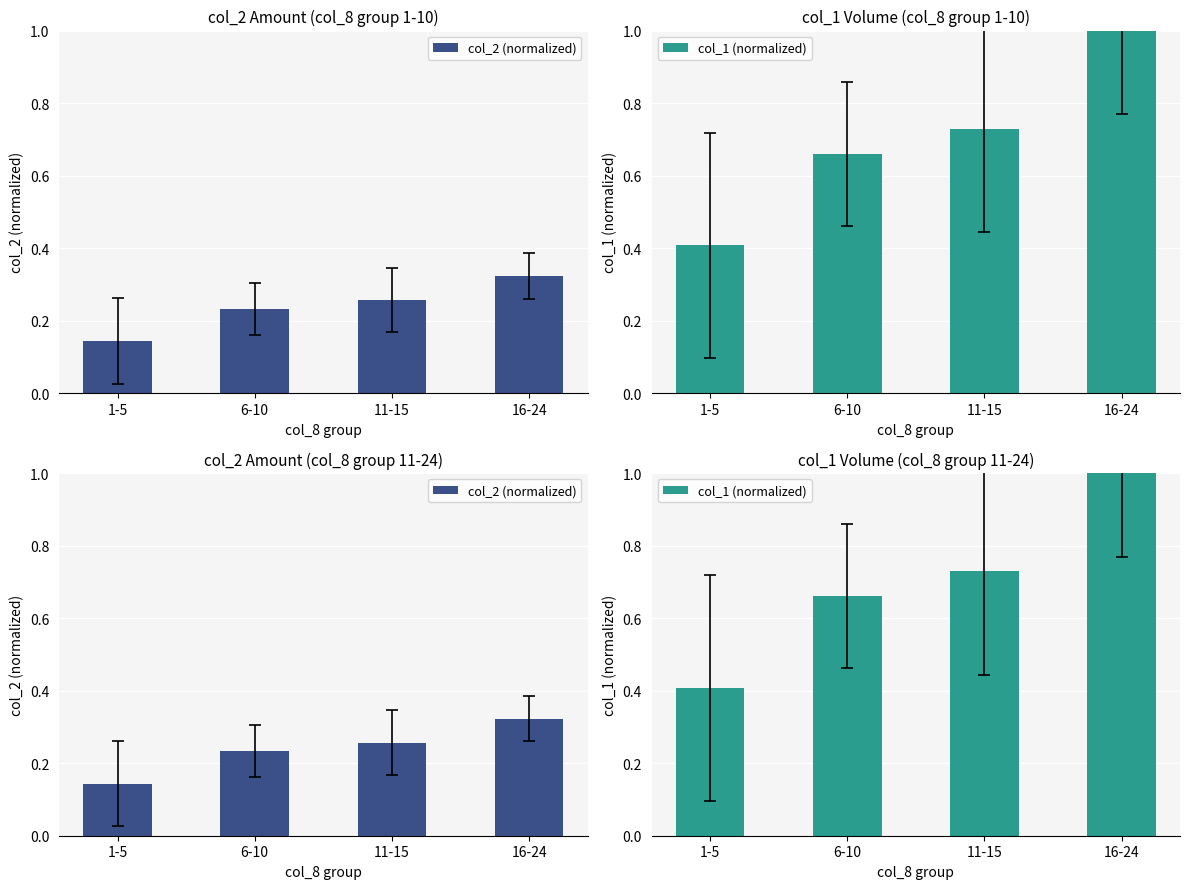

Is it true that col_2 (normalized) equals 0.1 at 16-24?

False